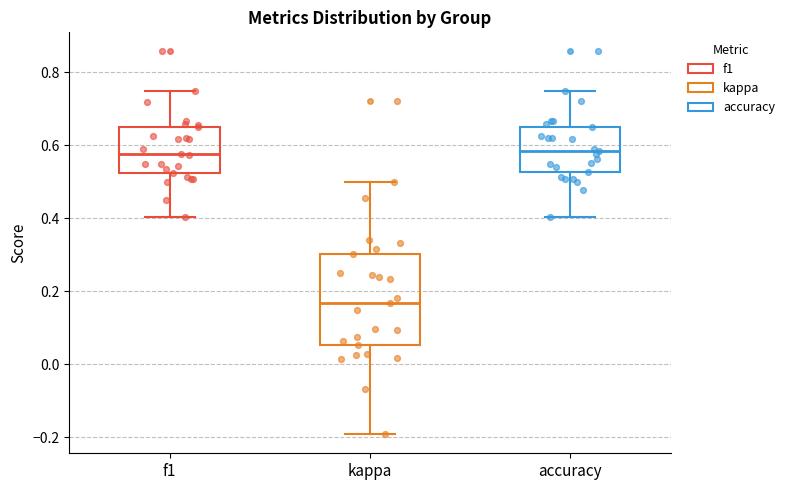

Reading left to right, read every box against the y-axis: the position of its median line, the range the box covers, and the ends of its whiskers. The values are not printed on the chart, so give them approximately, as read against the axis.

f1: median 0.58, box 0.52 to 0.66, whiskers 0.40 to 0.74
kappa: median 0.16, box 0.06 to 0.30, whiskers -0.20 to 0.50
accuracy: median 0.58, box 0.52 to 0.66, whiskers 0.40 to 0.76